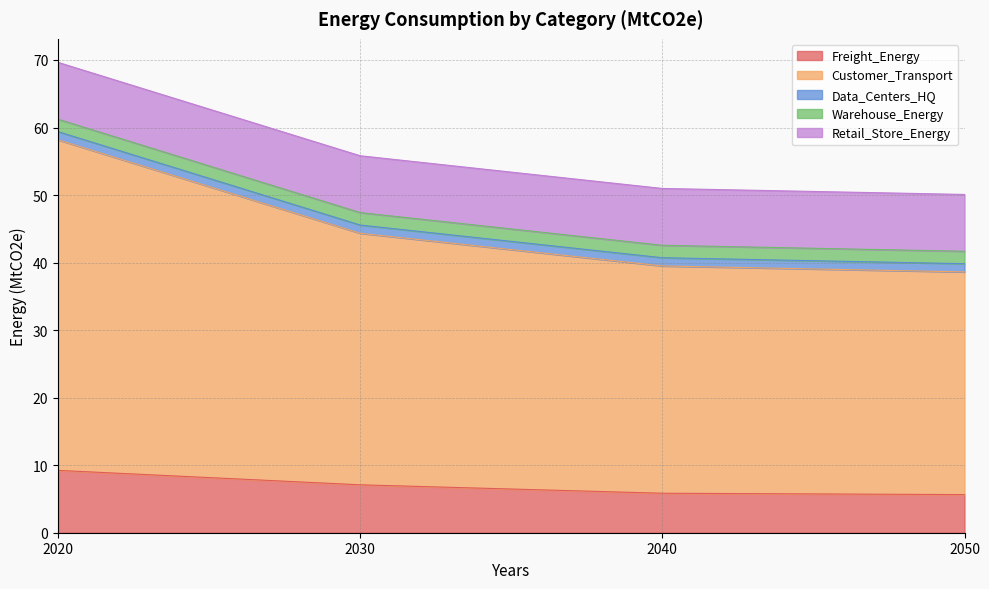

Reading left to right, transcribe all the data shown in this chart.

Freight_Energy: 9.2	7.1	5.8	5.6
Customer_Transport: 48.9	37.2	33.7	33.0
Data_Centers_HQ: 1.2	1.2	1.2	1.2
Warehouse_Energy: 1.8	1.8	1.8	1.8
Retail_Store_Energy: 8.4	8.4	8.4	8.4